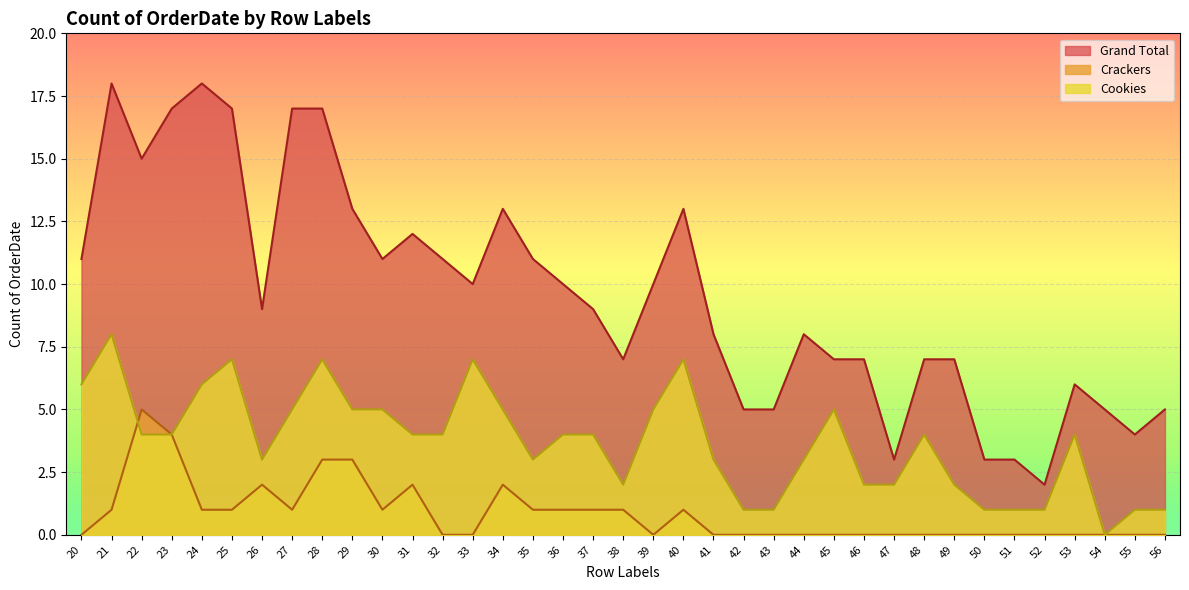

At which category is the sum across all series the highest?

21